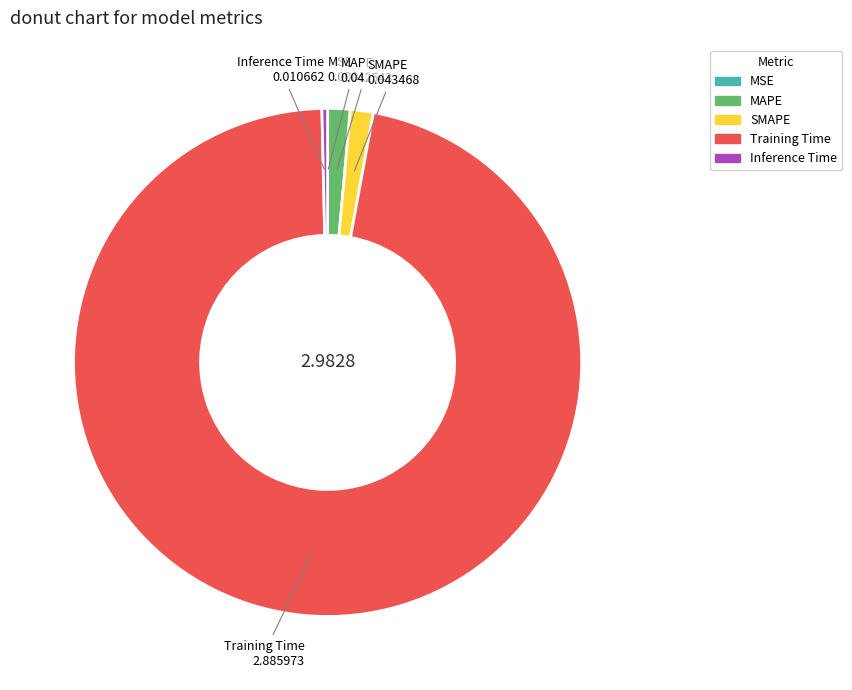

Is the sum of MAPE and Inference Time greater than half?

No